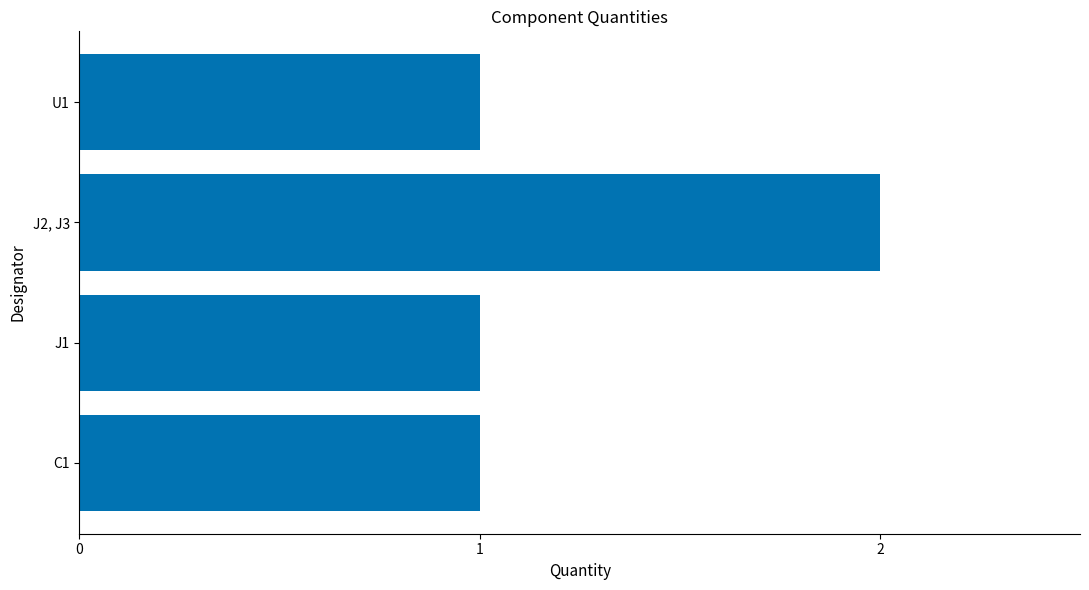

What is the average value?

1